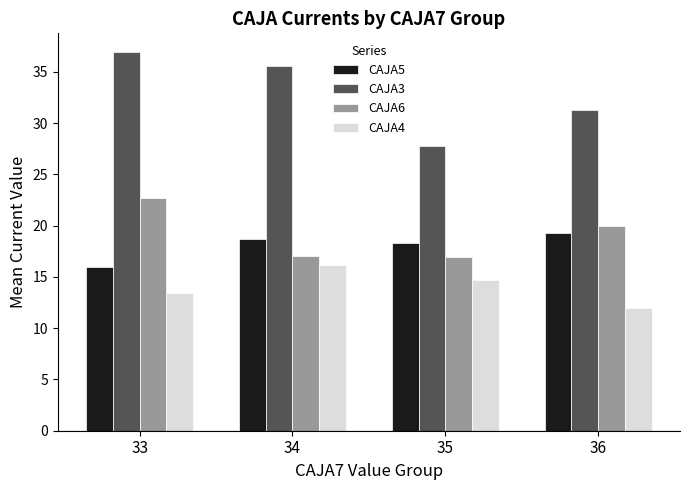

Which series changed the most between 33 and 35?

CAJA3